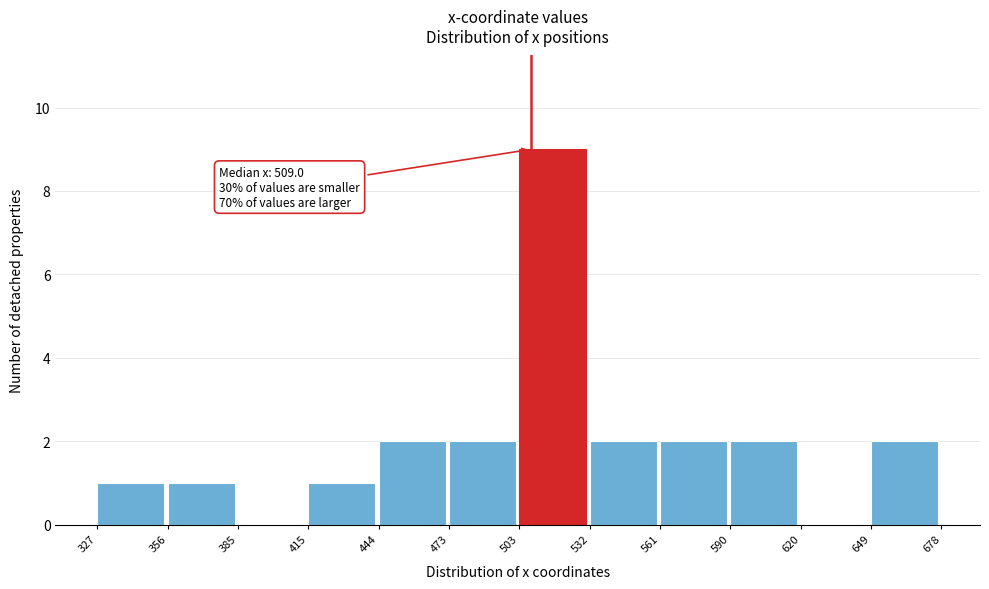

Which range on the x-axis has the tallest bar?

503 to 532